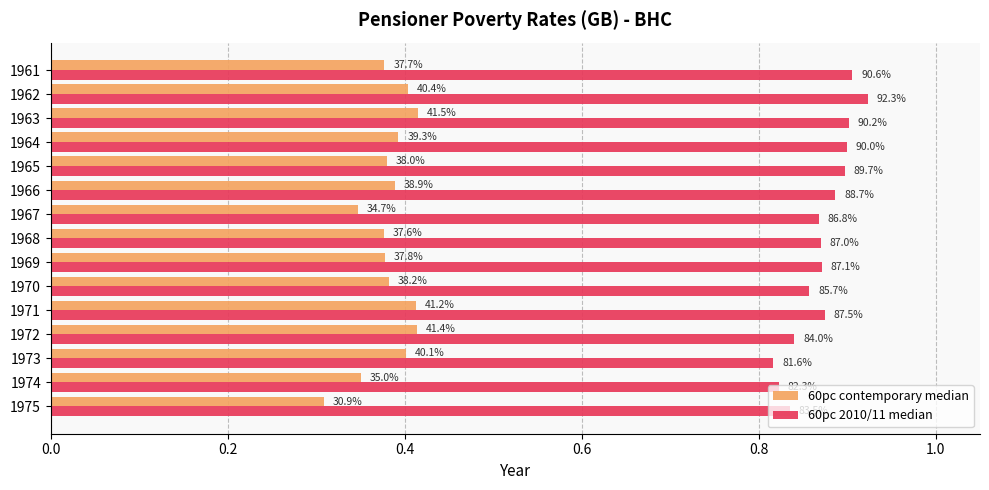

What is the difference between the second highest and second lowest values in the 60pc 2010/11 median series?

0.1